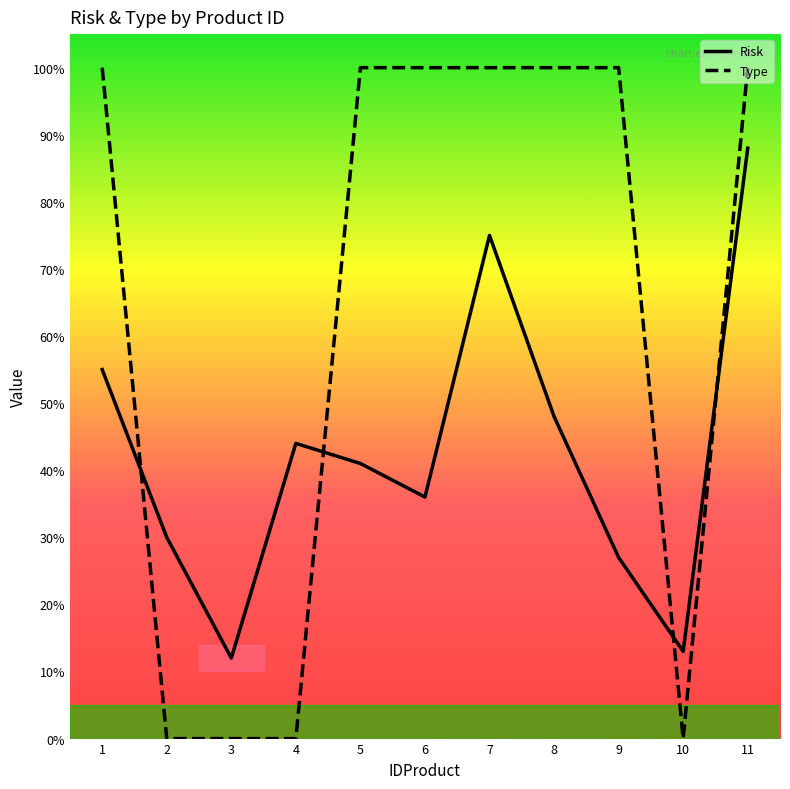

True or false: Type has more than 0 interior local peaks.

False